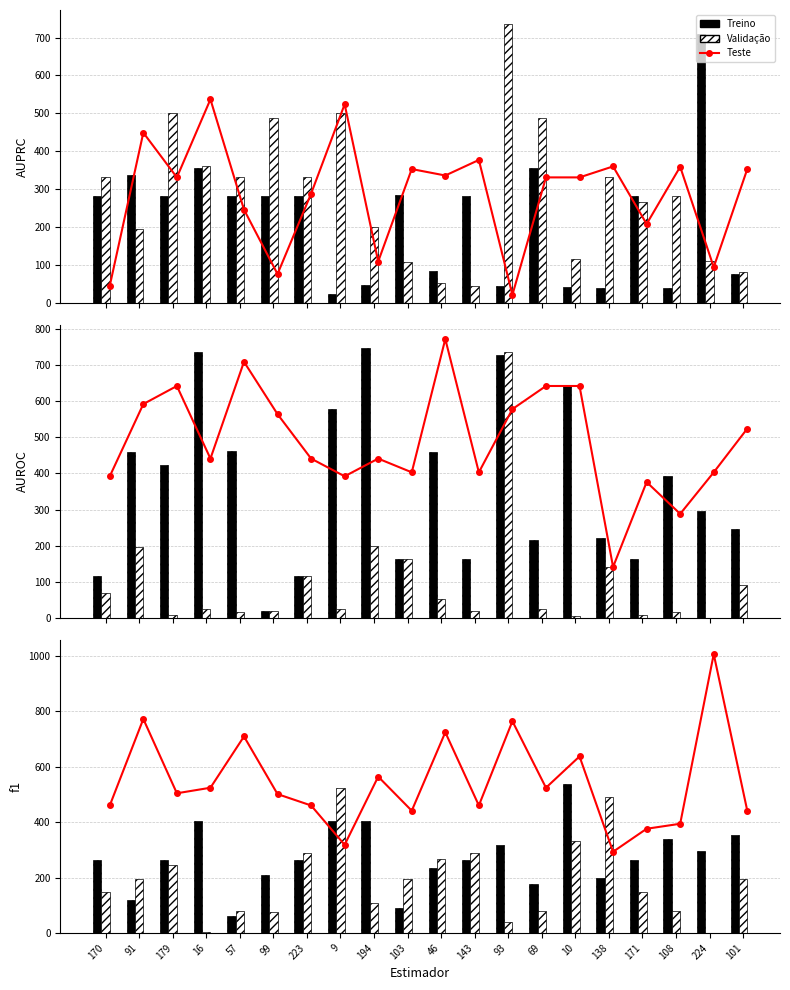

The Teste series shows 1018 at 10. True or false?

False